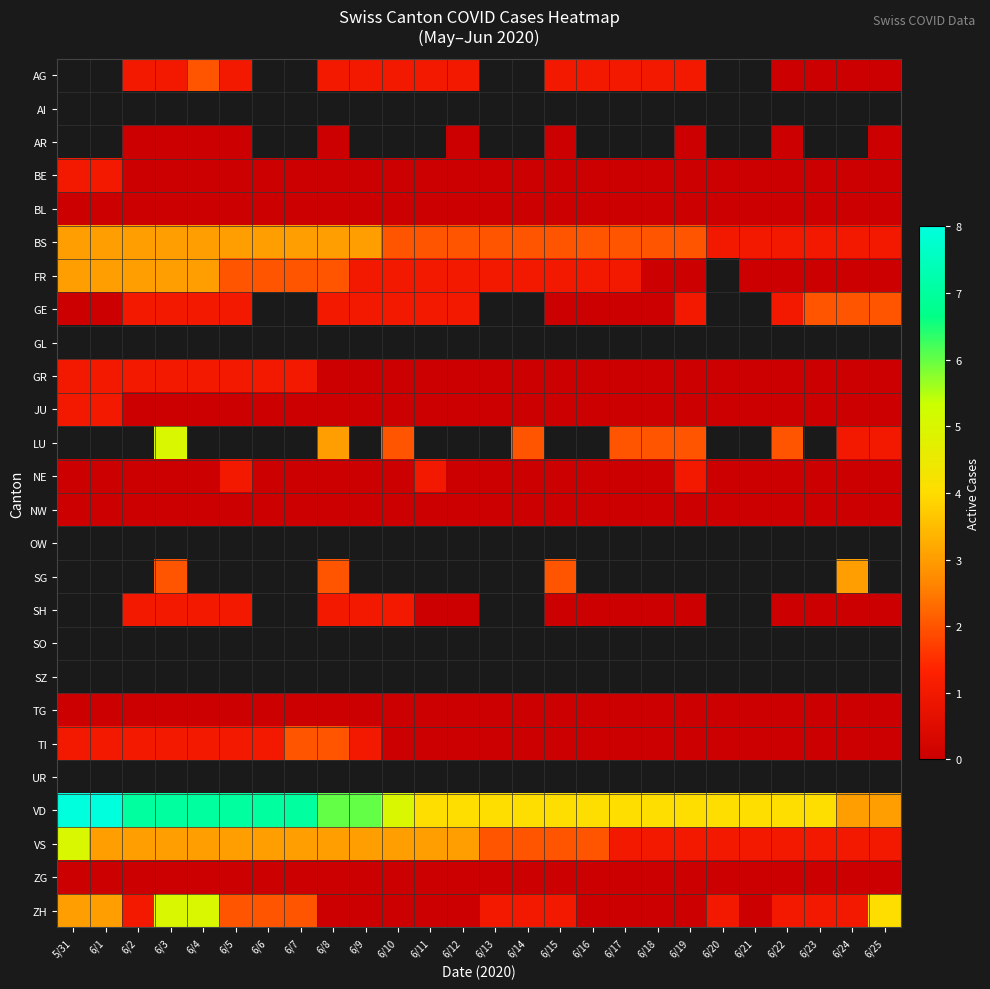

Is the value of SO at 6/1 greater than the value of AI at 6/22?

No